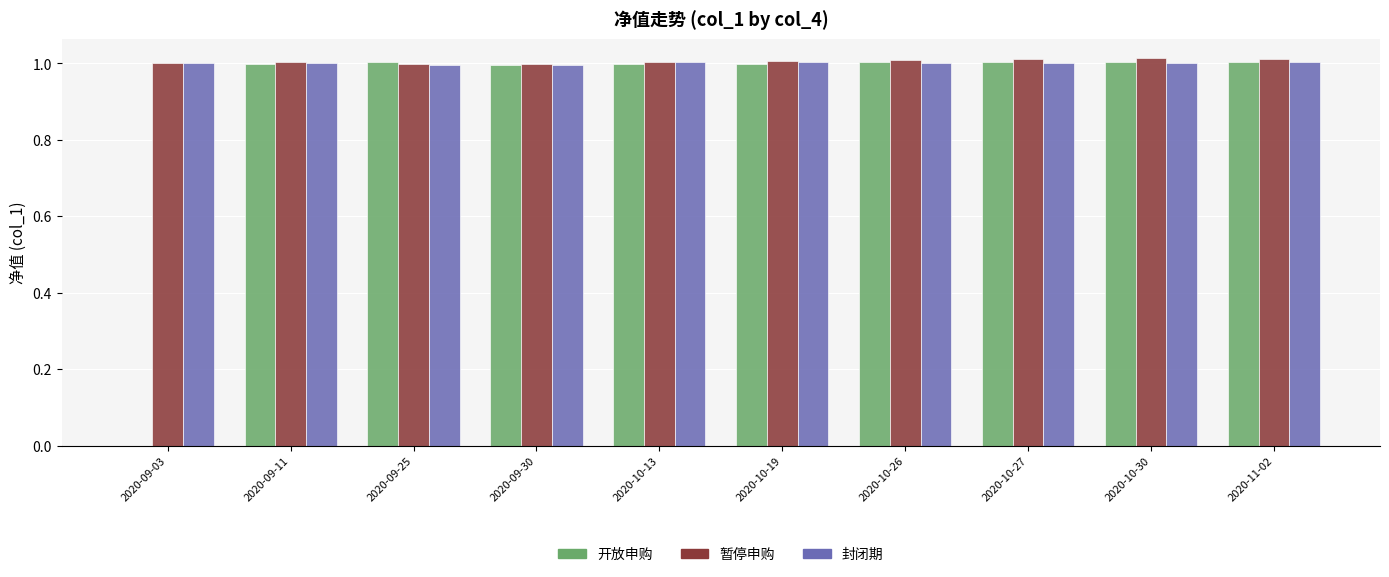

How many positive values does the 开放申购 series have?

9